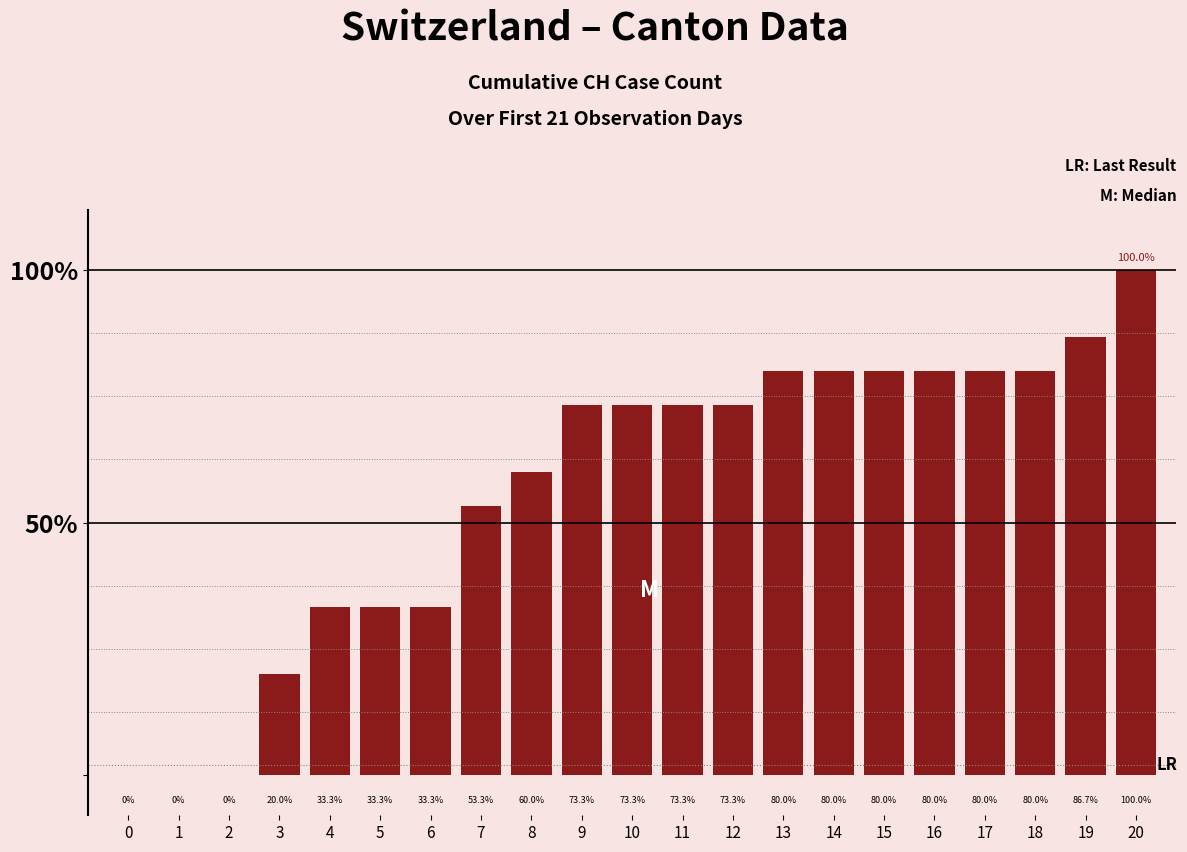

Between 9 and 4, which is larger?

9